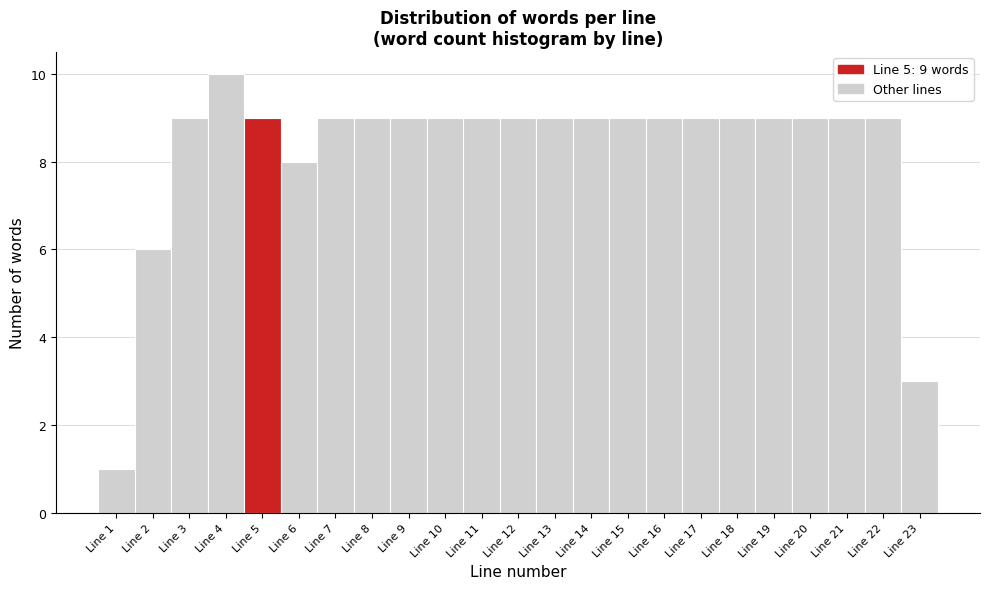

Which range on the x-axis has the tallest bar?

3.5 to 4.5